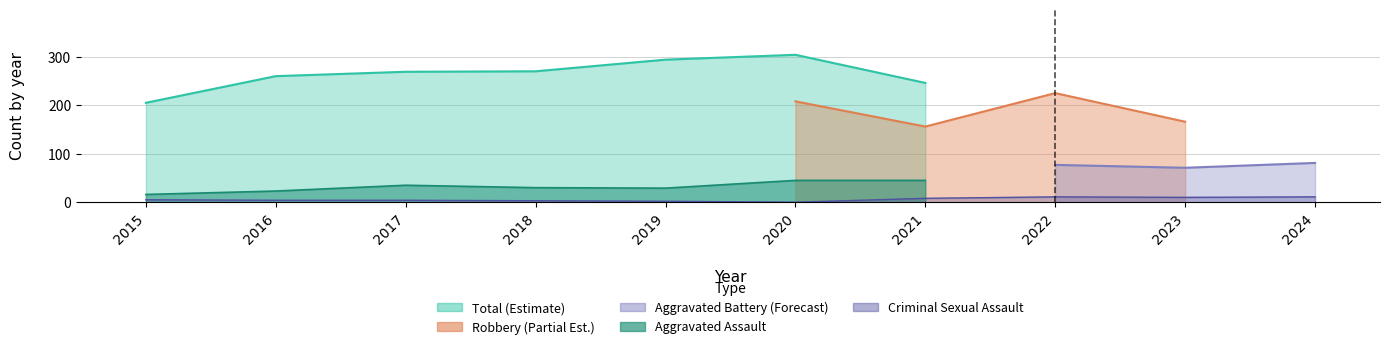

At how many categories does at least one series exceed 22?

10